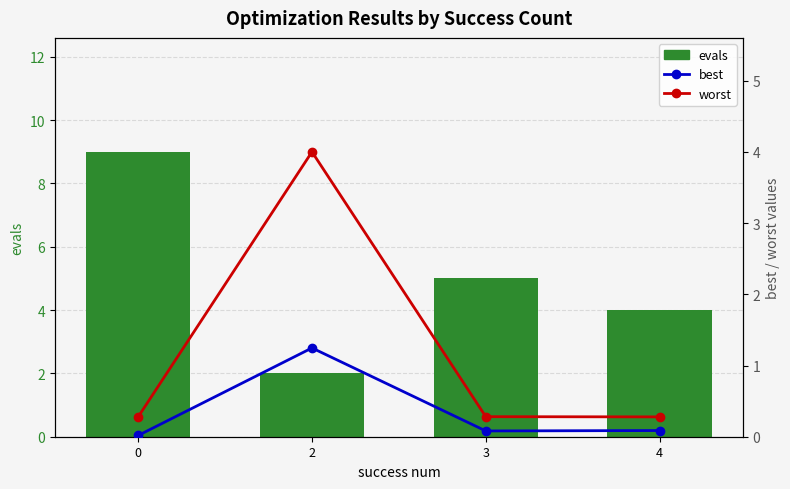

Is the value of best at 4 greater than the value of evals at 0?

No